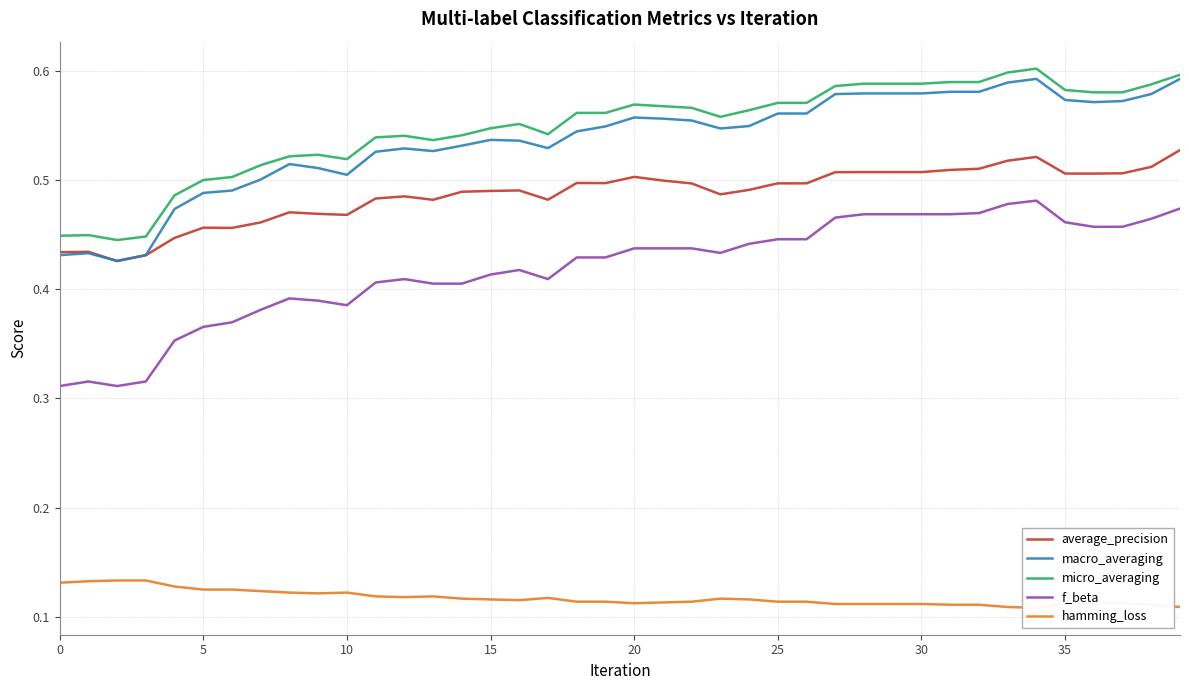

How many series are shown in this chart?

5